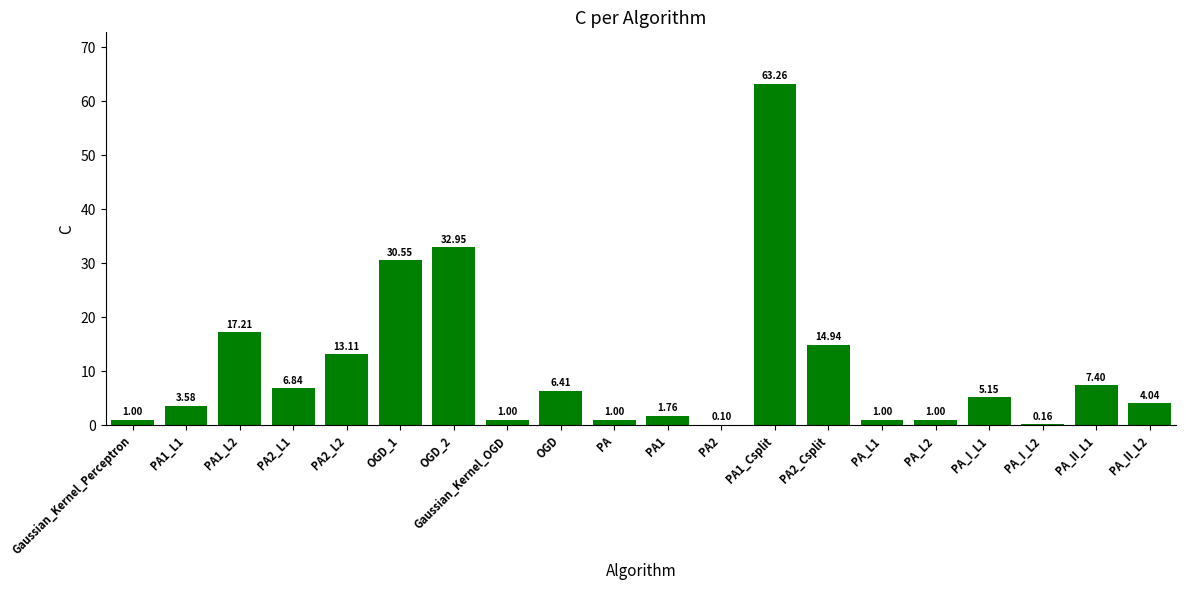

How many data points are above 5?

10